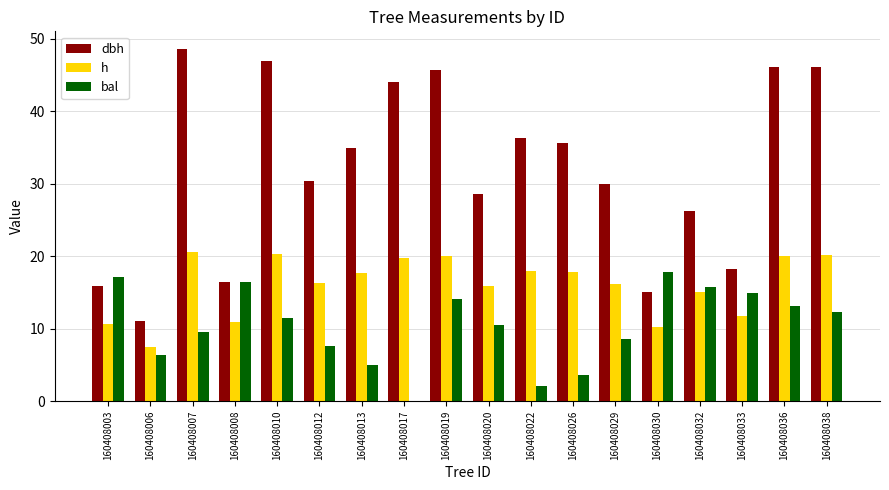

What is the maximum value for bal?

17.8